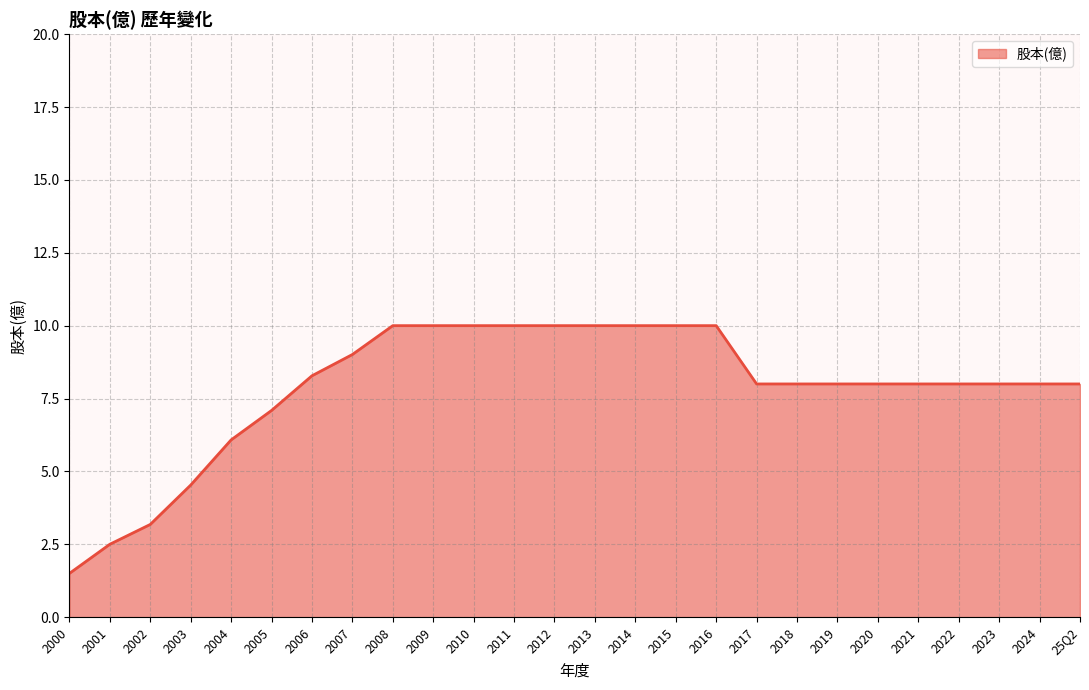

The chart shows a value of 9.0 at 2007. True or false?

True